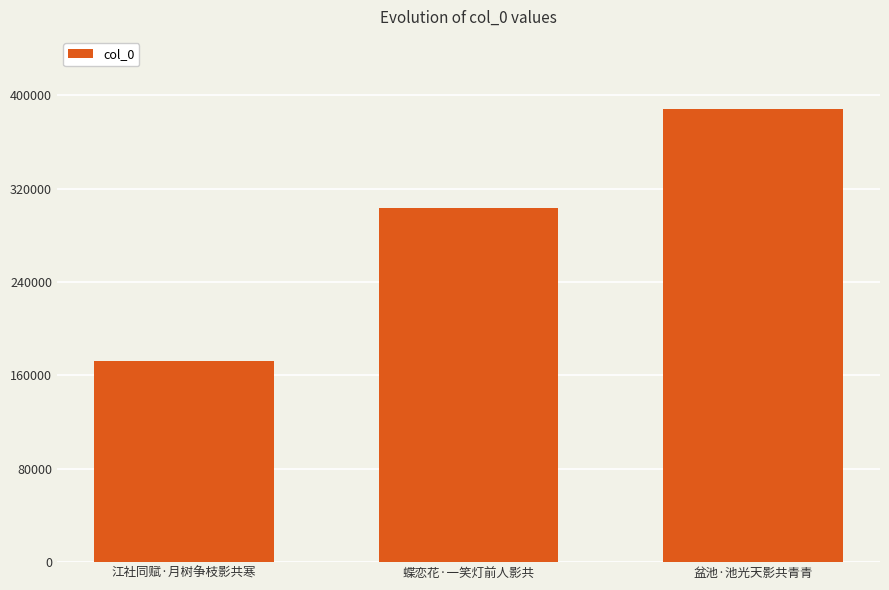

The chart shows a value of 172564 at 江社同赋·月树争枝影共寒. True or false?

True